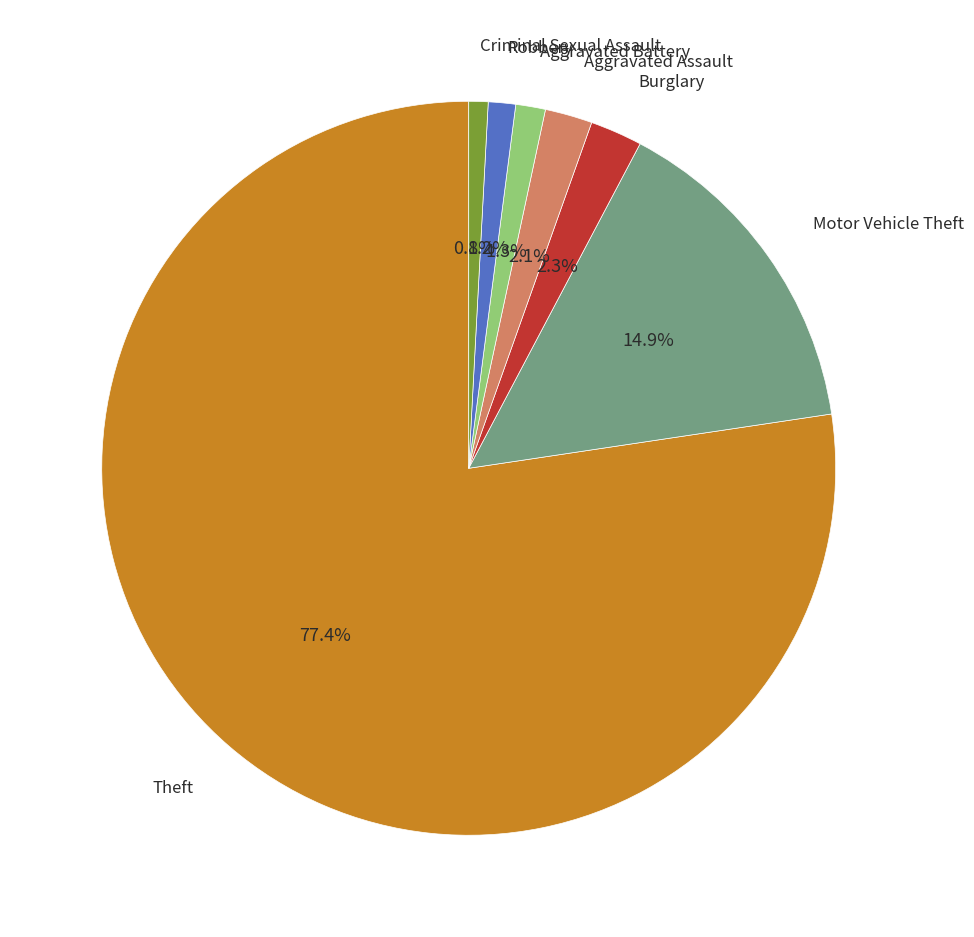

Is there any slice that represents more than half of the pie?

Yes